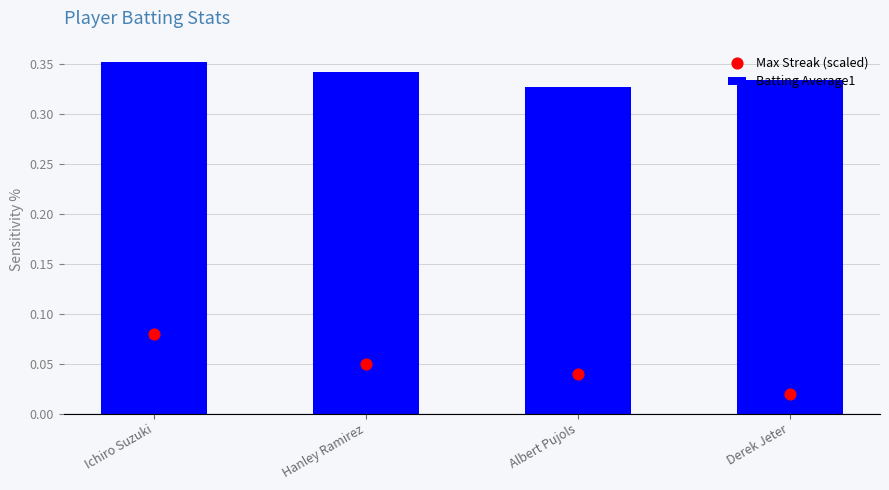

Which series has the largest total across all categories?

Batting Average1